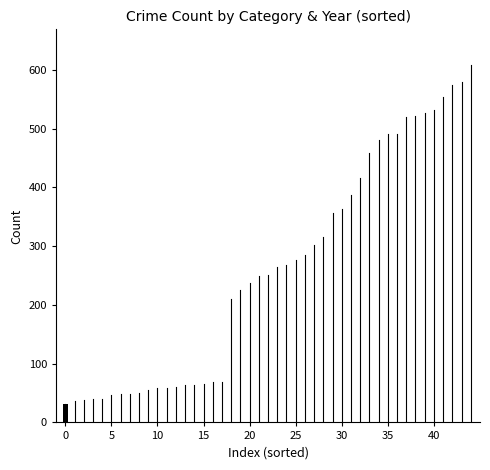

True or false: Aggravated Battery has a value of 522 at 2018.

True